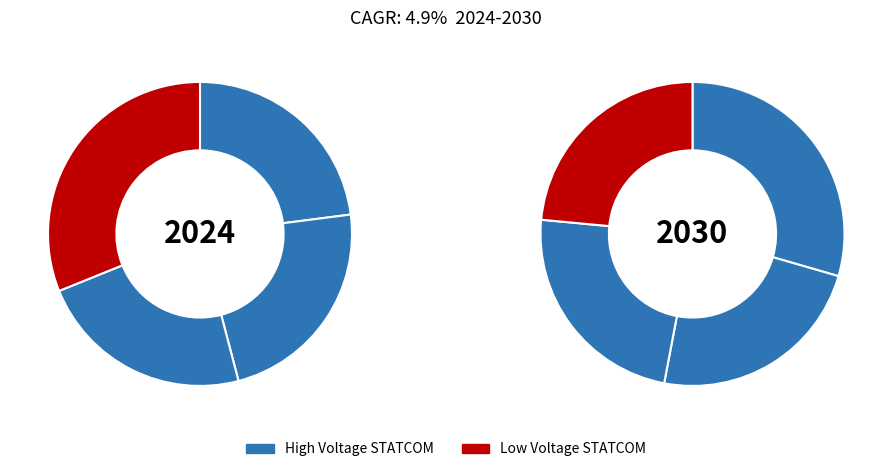

To the nearest percent, what is the difference between the largest and smallest slice percentages?

6%